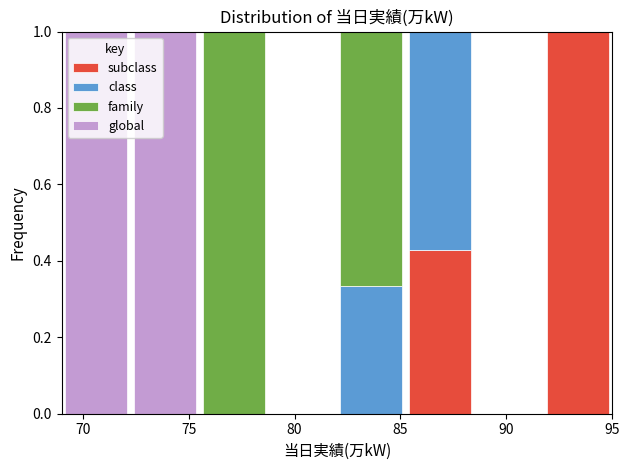

What is the total height of the stacked bar covering 82.00 to 85.25 on the x-axis? Neither the bar edges nor the heights are printed on the chart, so give them approximately, as read against the axes.

1